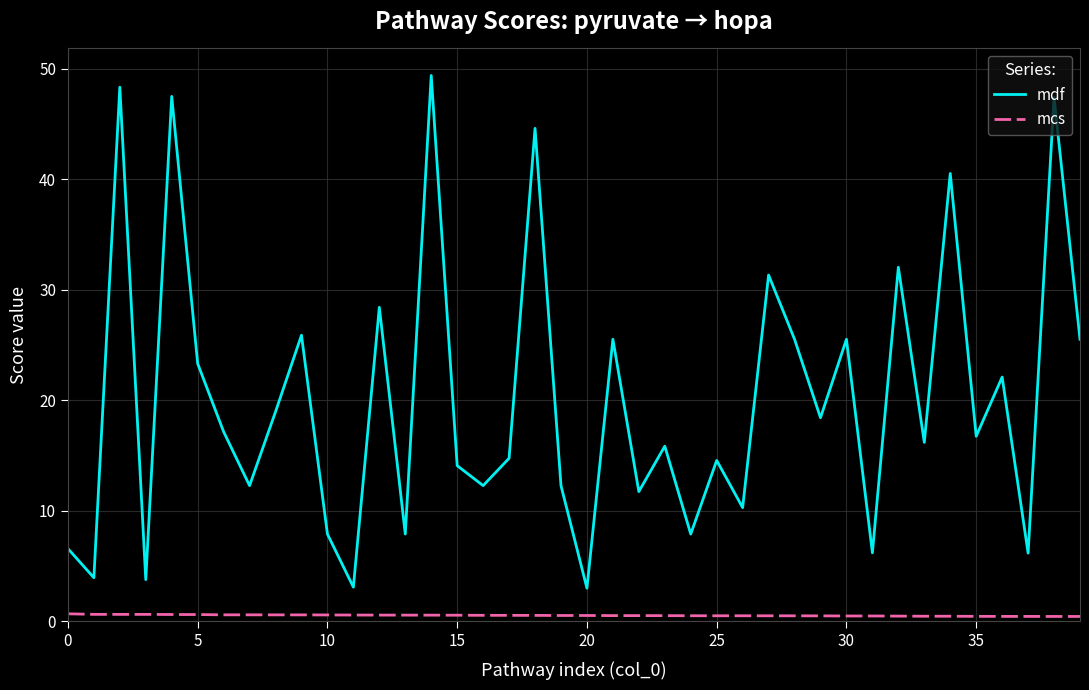

Count the mcs values in the range 0 to 1.

40